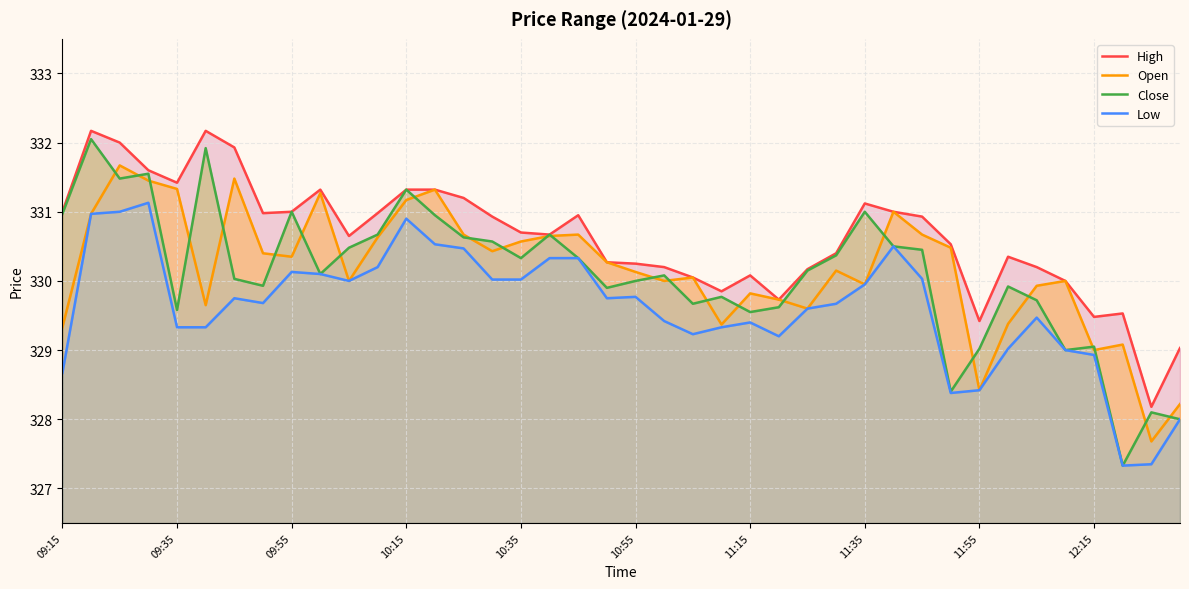

At which category does the chart reach its minimum across all series?

37